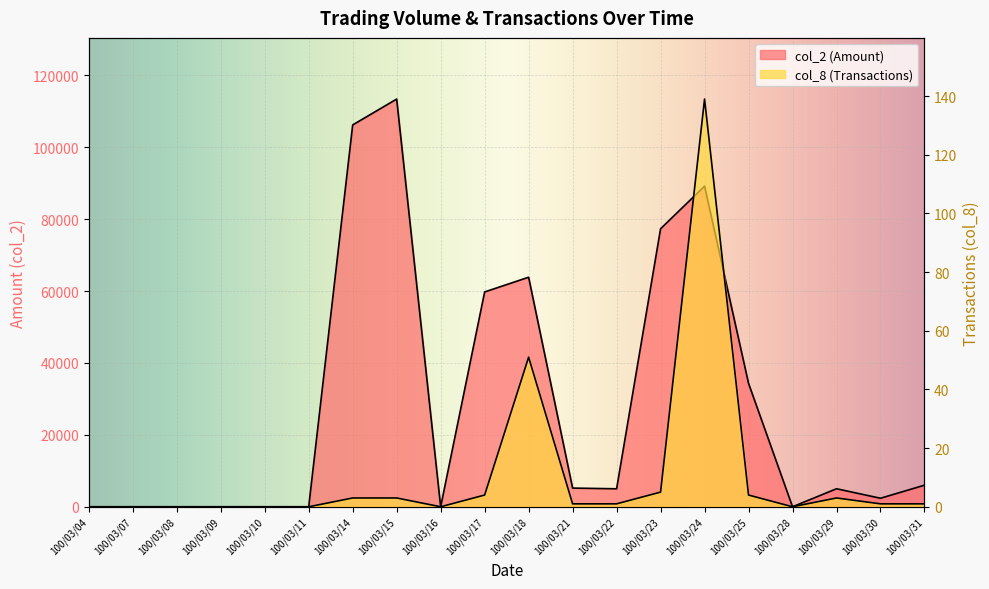

The col_8 (Transactions) series shows 7 at 100/03/17. True or false?

False